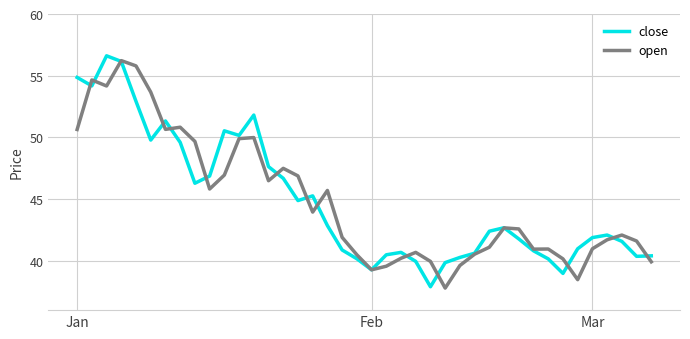

True or false: open has more than 1 points higher than both neighbors.

True